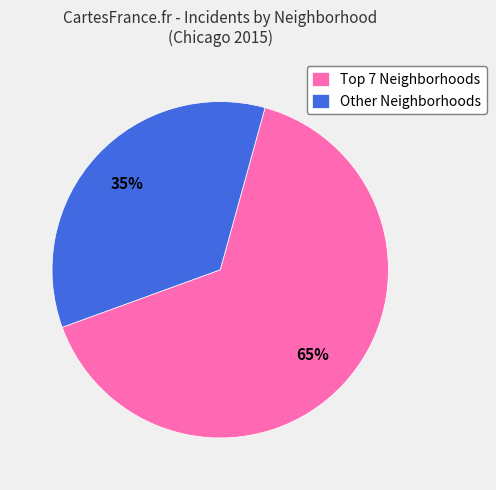

To the nearest percent, what is the average slice percentage?

50%